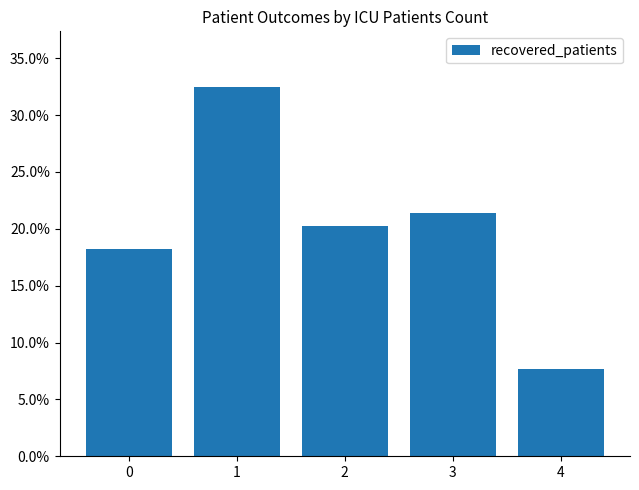

Does the chart contain any negative values?

No